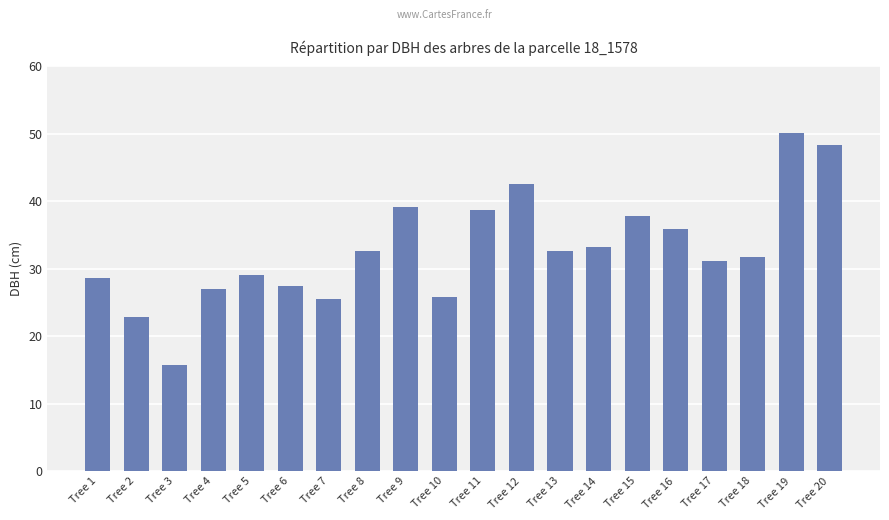

Approximately how many times larger is the value at Tree 9 compared to Tree 13?

1.2